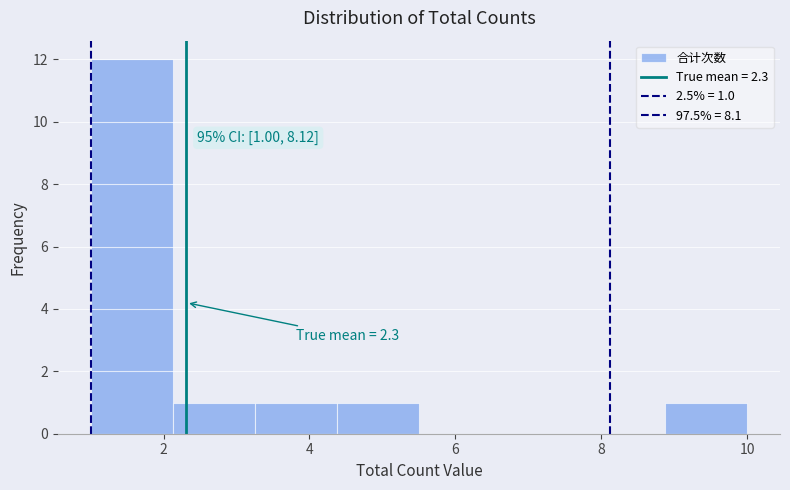

Which range on the x-axis has the tallest bar?

1.0 to 2.2